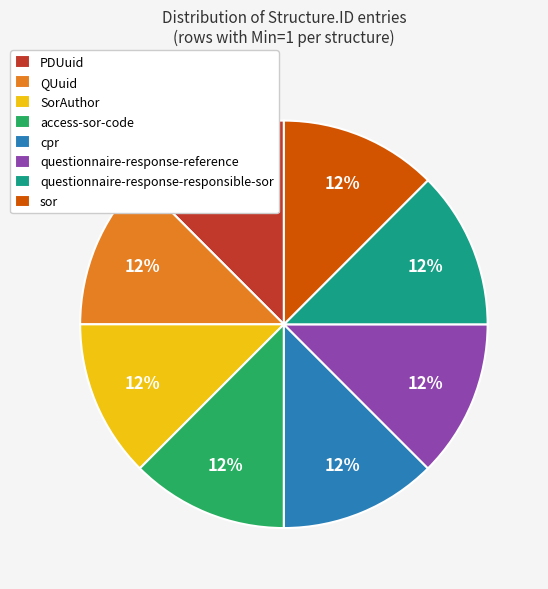

Combined, do questionnaire-response-responsible-sor and QUuid account for over 50%?

No